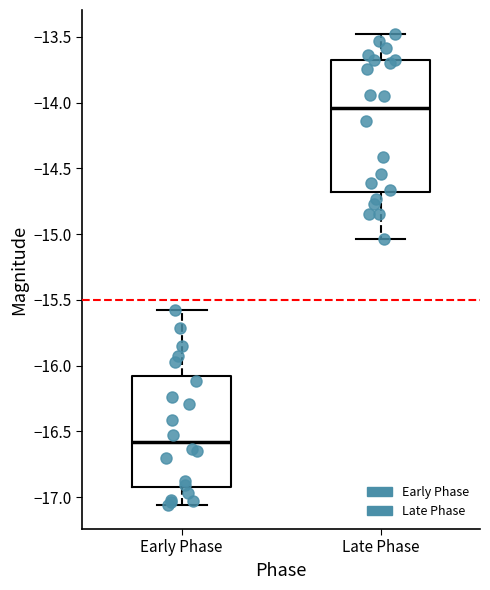

Which box has the lowest median line?

Early Phase